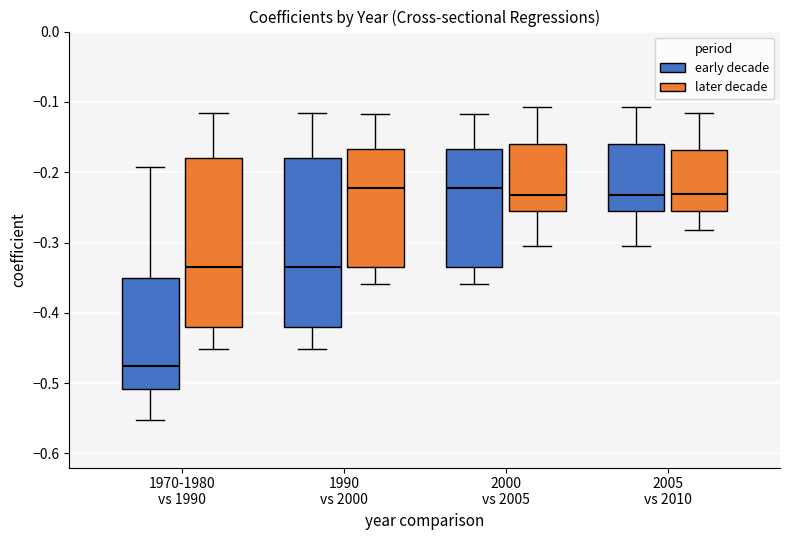

Reading left to right, transcribe this box plot: for each box, give where its median line is, the range the box spans, and where its two whiskers end, as read against the y-axis. The values are not printed on the chart, so give them approximately, as read against the axis.

1970-1980 vs 1990 (early decade): median -0.47, box -0.51 to -0.35, whiskers -0.55 to -0.19
1970-1980 vs 1990 (later decade): median -0.33, box -0.42 to -0.18, whiskers -0.45 to -0.12
1990 vs 2000 (early decade): median -0.33, box -0.42 to -0.18, whiskers -0.45 to -0.12
1990 vs 2000 (later decade): median -0.22, box -0.33 to -0.17, whiskers -0.36 to -0.12
2000 vs 2005 (early decade): median -0.22, box -0.33 to -0.17, whiskers -0.36 to -0.12
2000 vs 2005 (later decade): median -0.23, box -0.25 to -0.16, whiskers -0.31 to -0.11
2005 vs 2010 (early decade): median -0.23, box -0.25 to -0.16, whiskers -0.31 to -0.11
2005 vs 2010 (later decade): median -0.23, box -0.25 to -0.17, whiskers -0.28 to -0.12